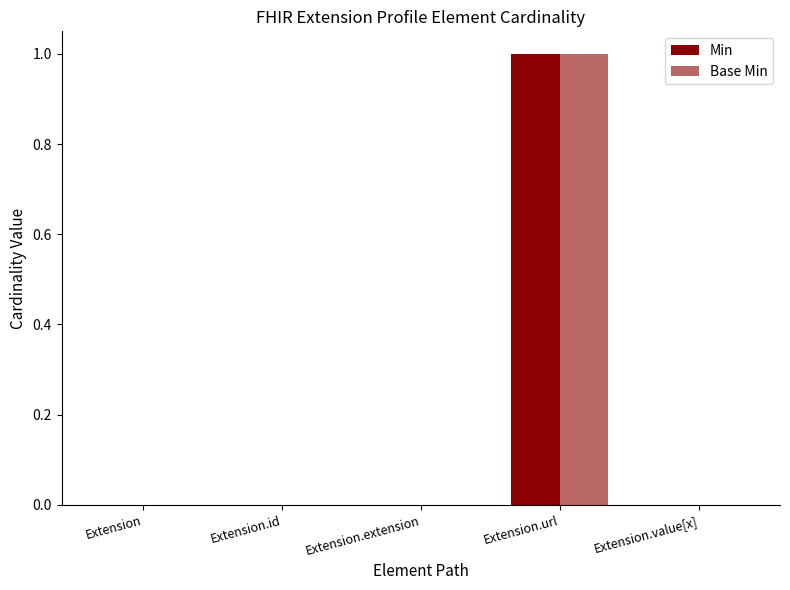

How many data points does each series have?

5